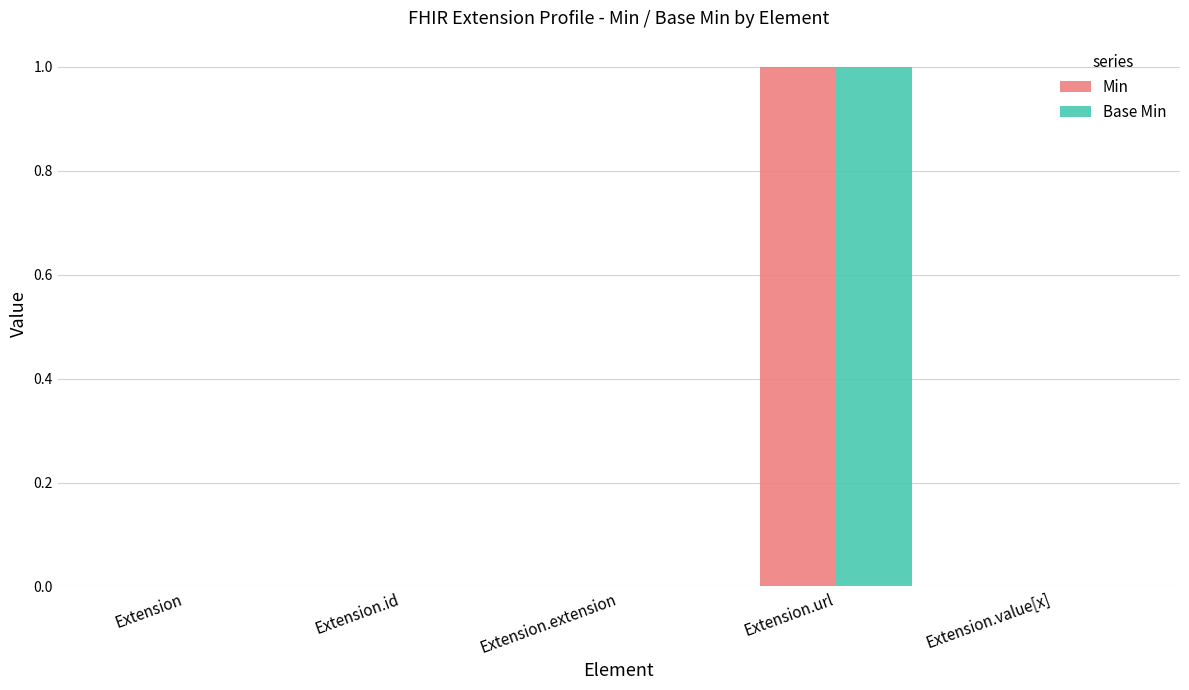

True or false: Min has a value of 0 at Extension.extension.

True